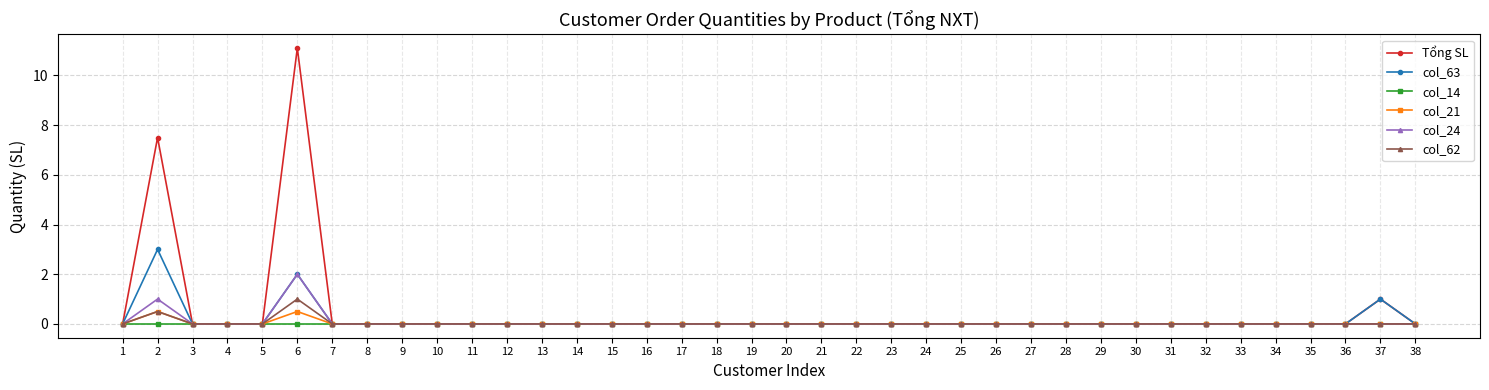

The col_24 series shows -0.8 at 4. True or false?

False